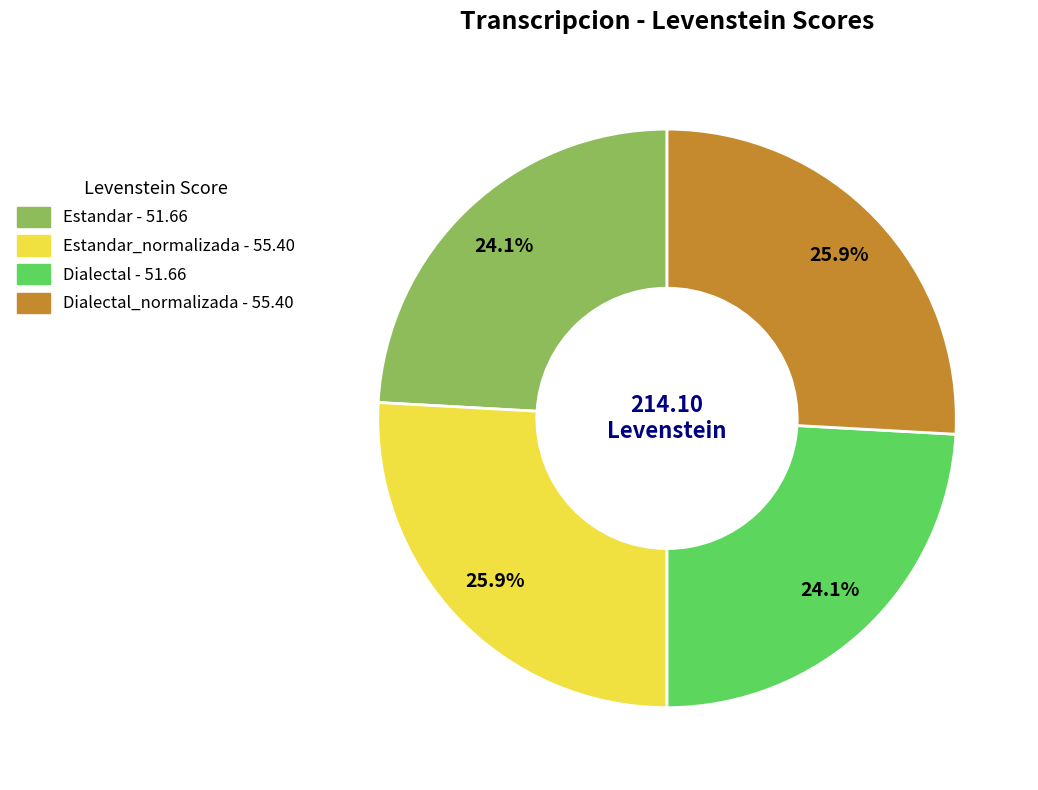

Is there a majority slice in this chart?

No